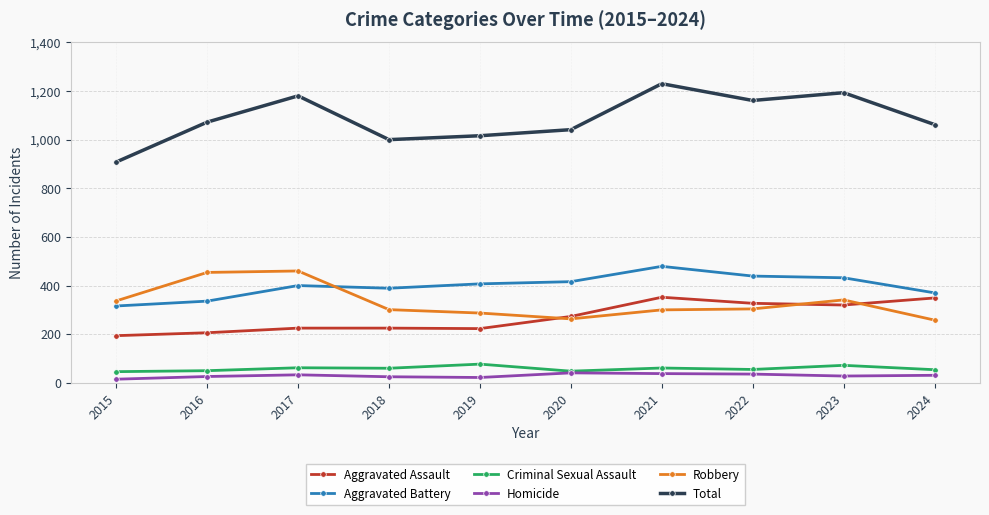

True or false: Total and Robbery intersect in this chart.

False